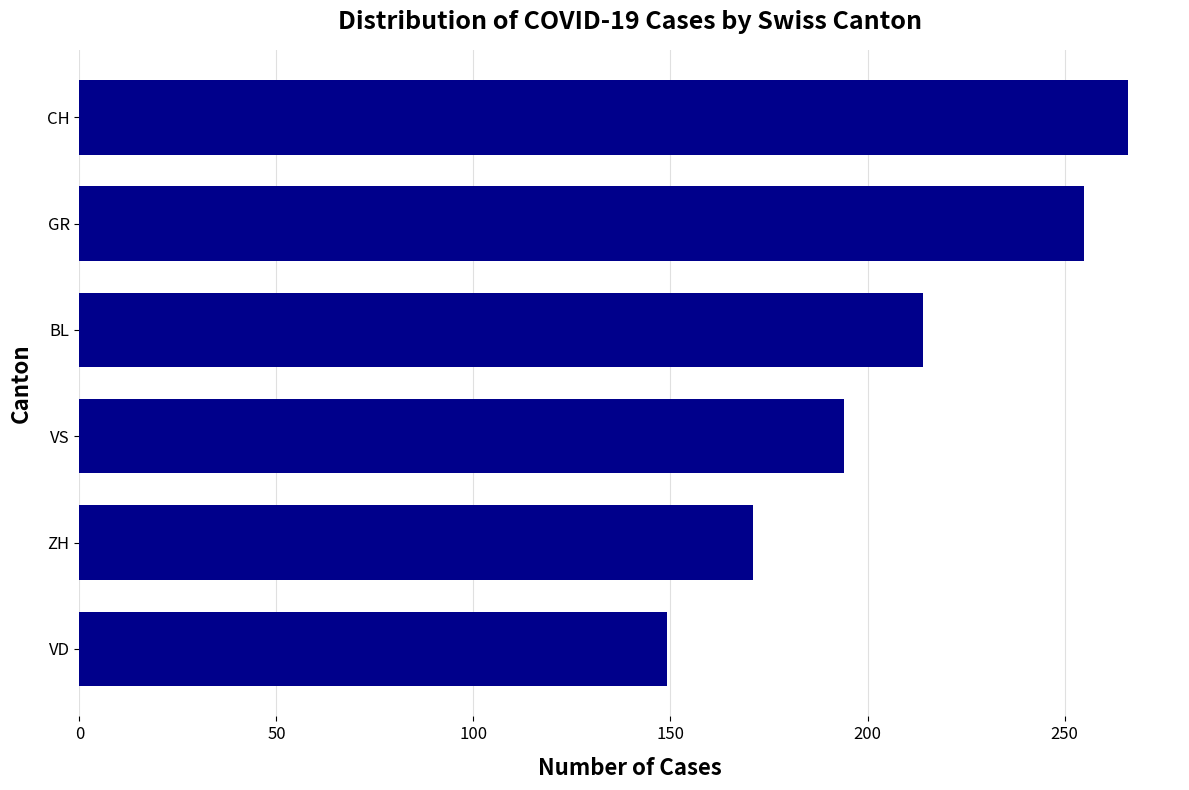

List the labels in order of value, largest first.

CH, GR, BL, VS, ZH, VD